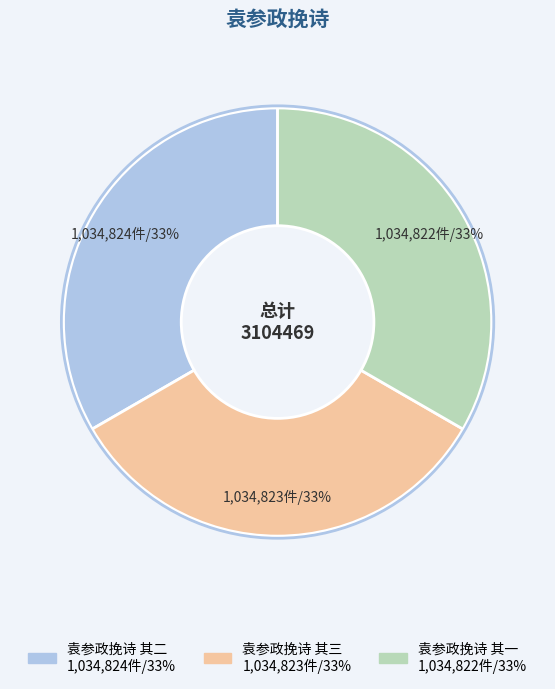

How many segments does this pie chart have?

3